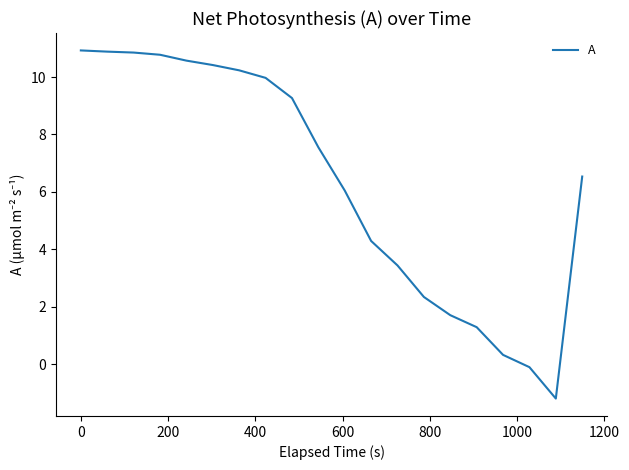

Reading left to right, transcribe all the data shown in this chart.

10.9	10.9	10.9	10.8	10.6	10.4	10.2	10.0	9.3	7.6	6.0	4.3	3.4	2.3	1.7	1.3	0.3	-0.1	-1.2	6.5